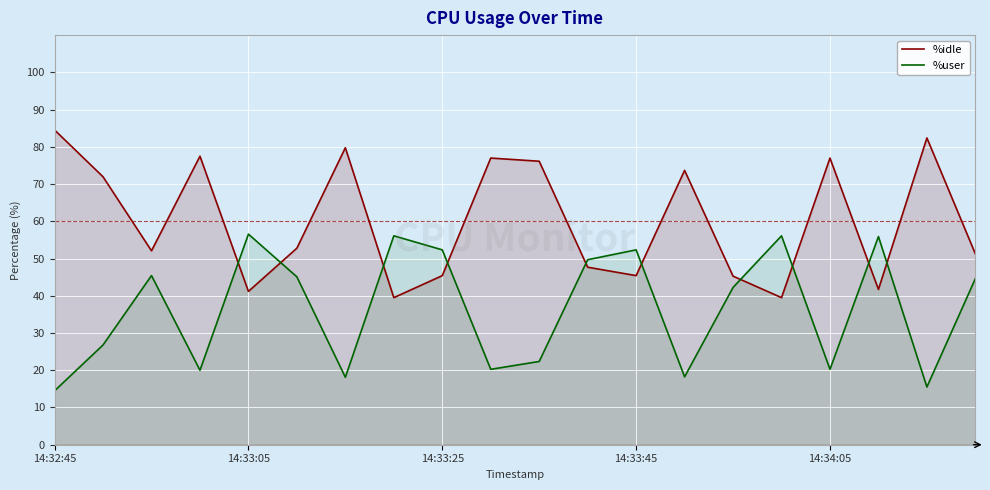

Which series has the largest total across all categories?

%idle